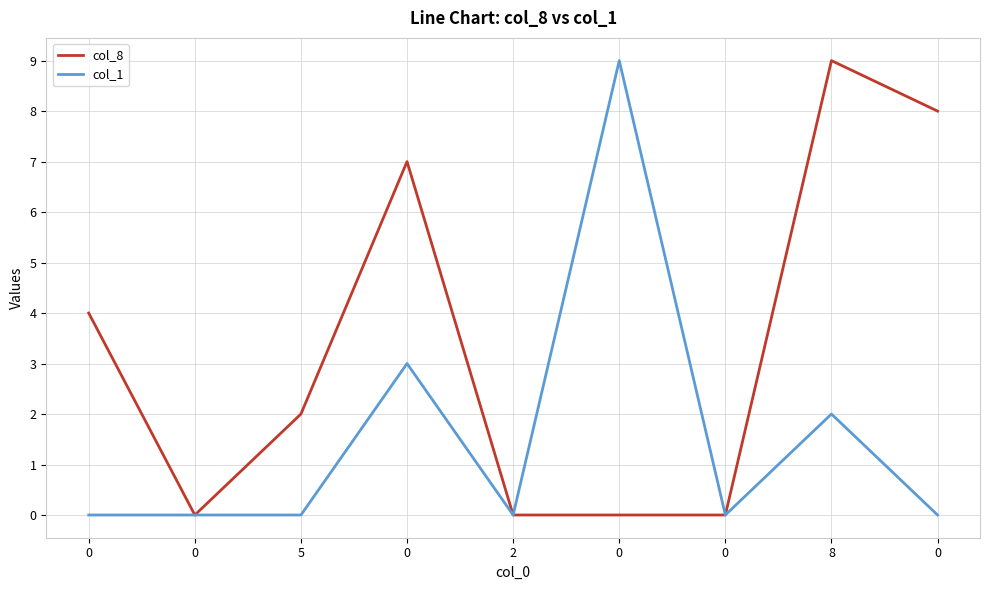

Which series has the largest range (max minus min)?

col_8